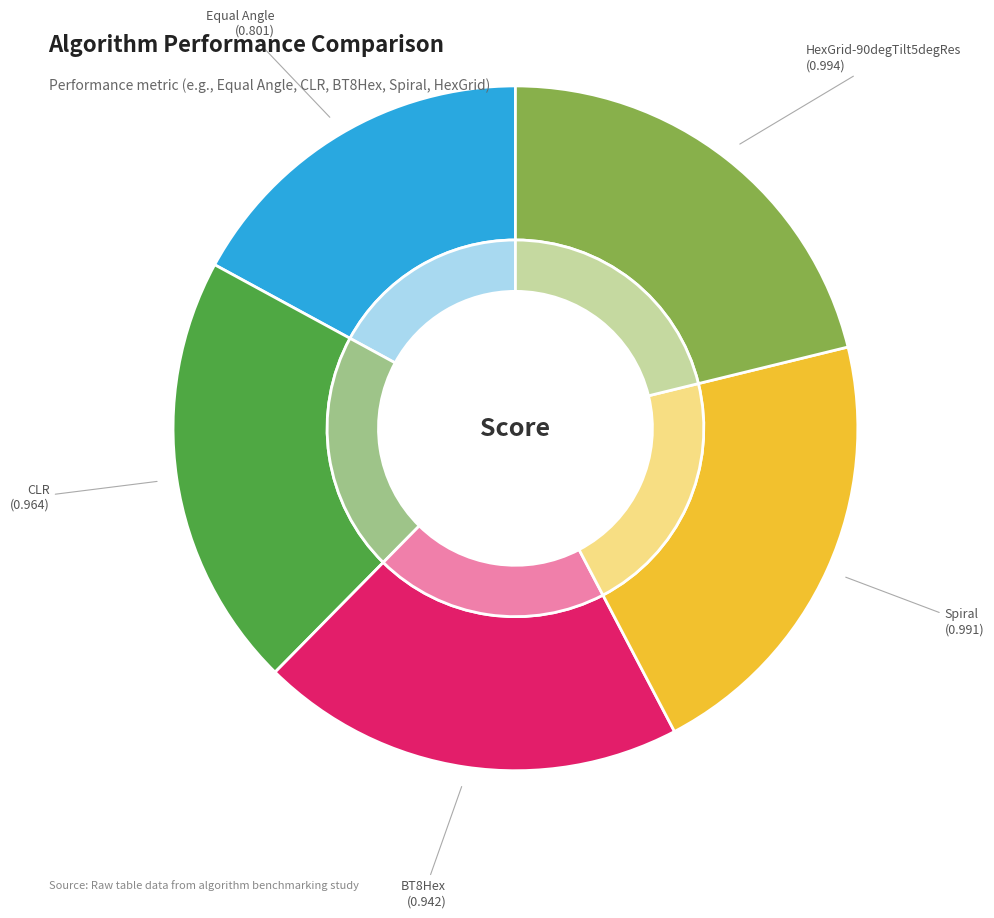

Is there a majority slice in this chart?

No